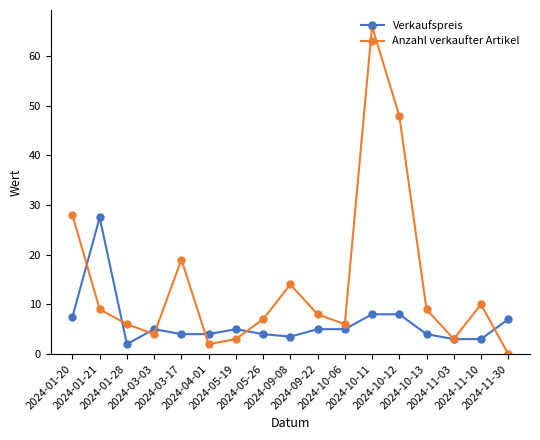

What is the sum of the Anzahl verkaufter Artikel values at 2024-10-12 and 2024-10-11?

114.0